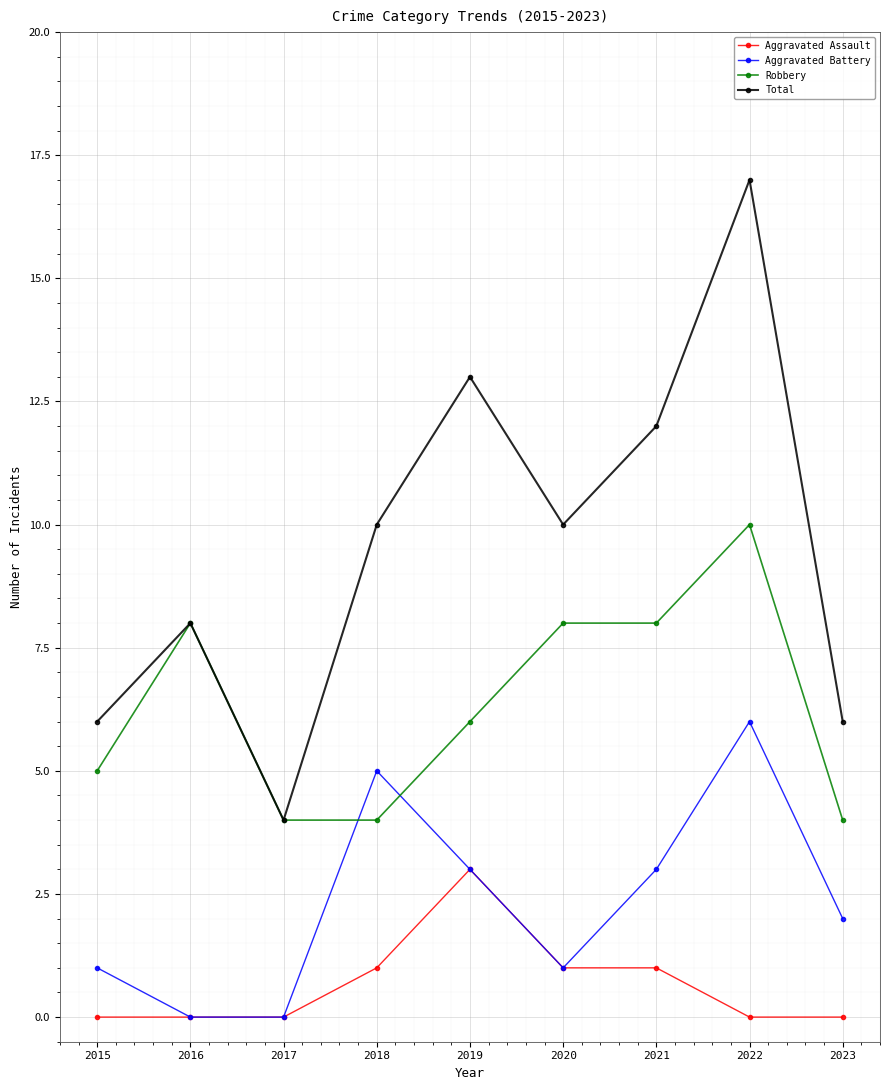

The Aggravated Battery series shows 0 at 2016. True or false?

True